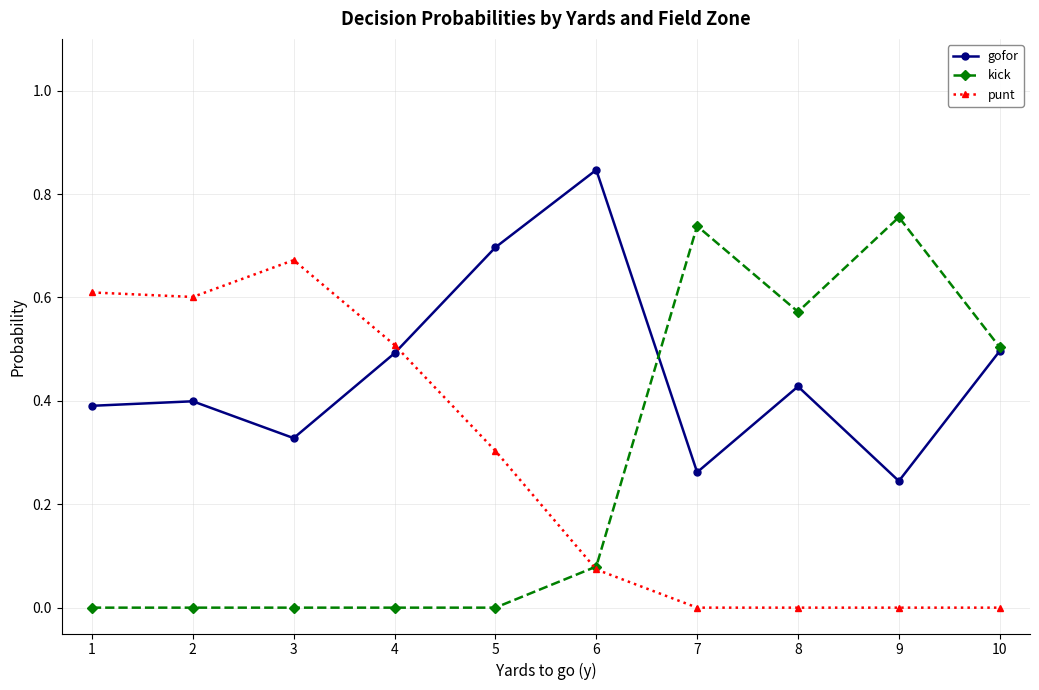

How many lines are shown in the chart?

3